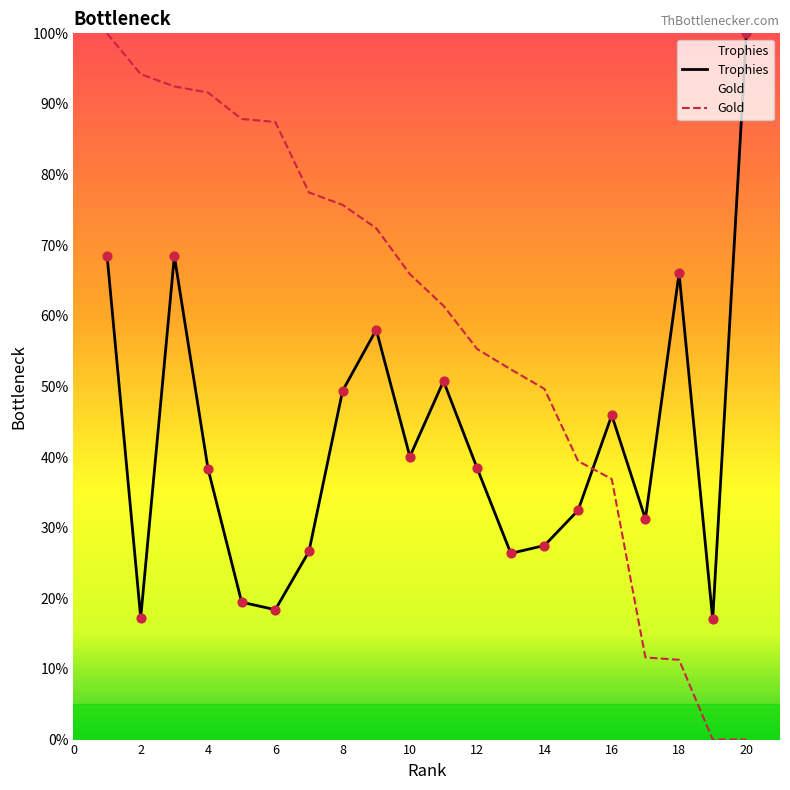

Which series contains the highest Y value?

Trophies